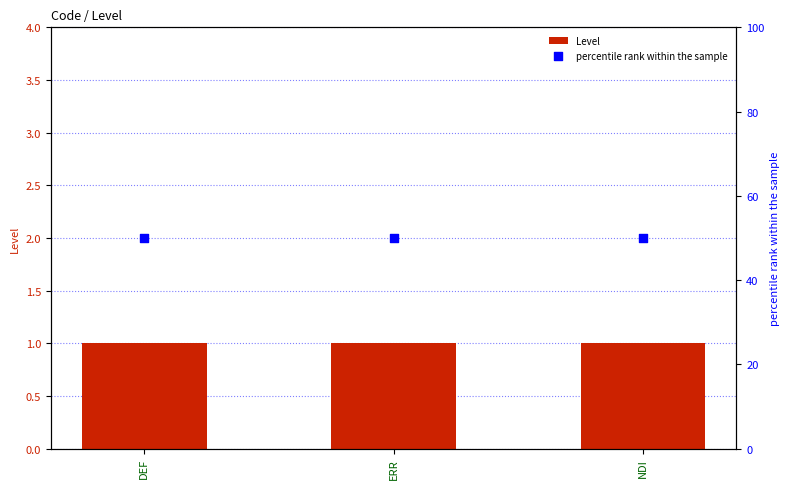

Which series contains the highest Y value?

percentile rank within the sample